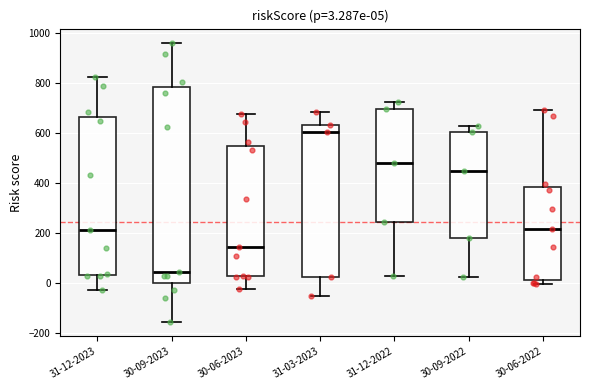

Comparing the boxes themselves (not the whiskers), which one is the tallest?

30-09-2023